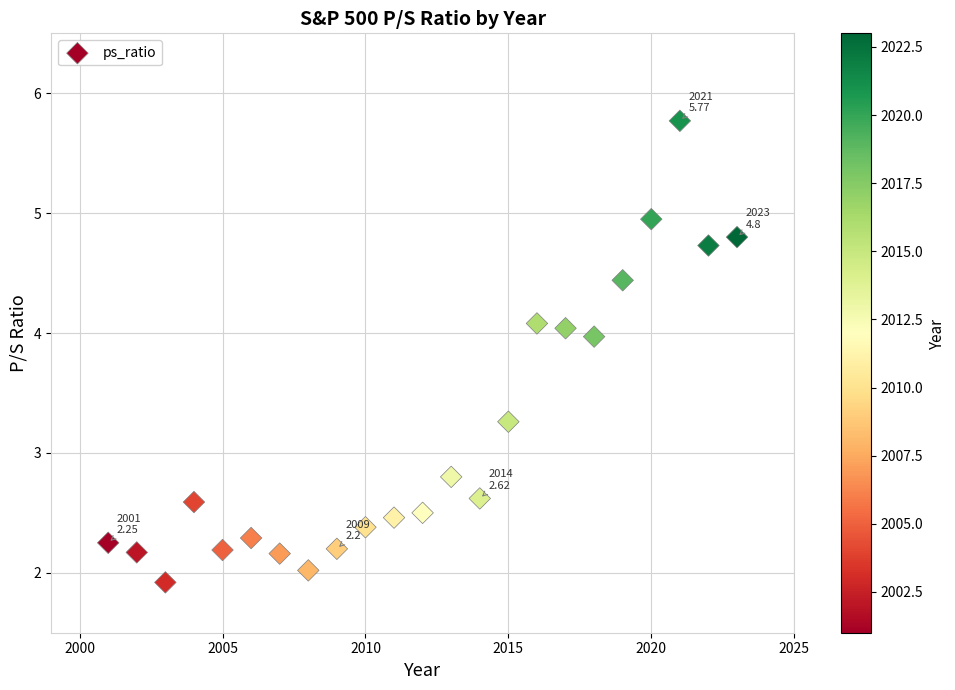

What is the range of X values (max minus min)?

22.0